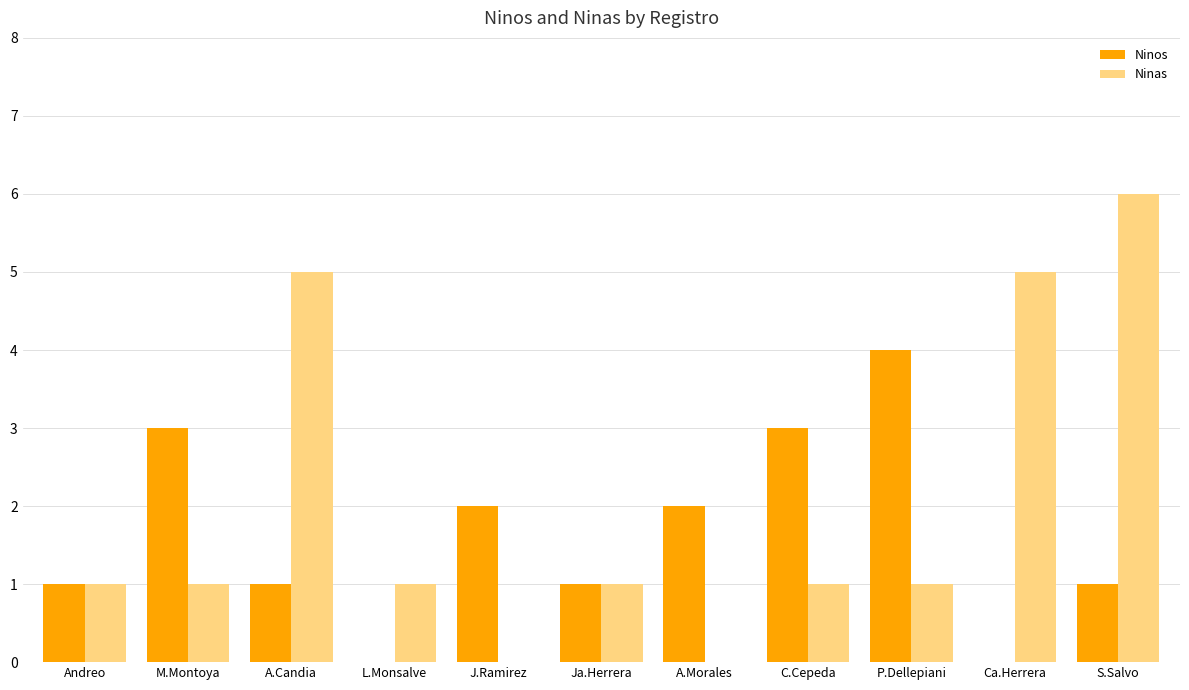

Reading left to right, what are all the values shown in this chart?

Ninos: Andreo=1	M.Montoya=3	A.Candia=1	L.Monsalve=0	J.Ramirez=2	Ja.Herrera=1	A.Morales=2	C.Cepeda=3	P.Dellepiani=4	Ca.Herrera=0	S.Salvo=1
Ninas: Andreo=1	M.Montoya=1	A.Candia=5	L.Monsalve=1	J.Ramirez=0	Ja.Herrera=1	A.Morales=0	C.Cepeda=1	P.Dellepiani=1	Ca.Herrera=5	S.Salvo=6